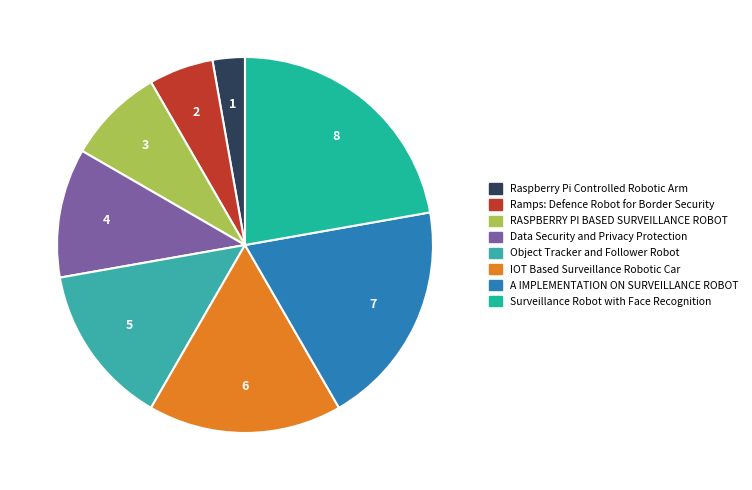

Count the number of slices in the pie.

8